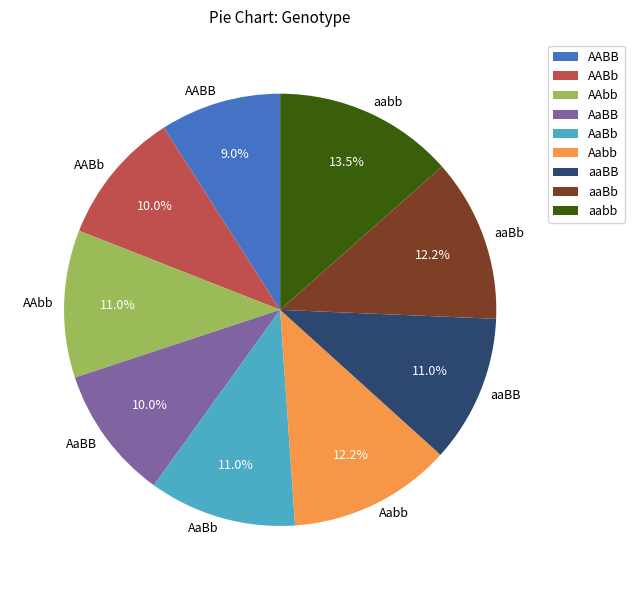

What is the total percentage of aaBb and AaBb?

23.2%